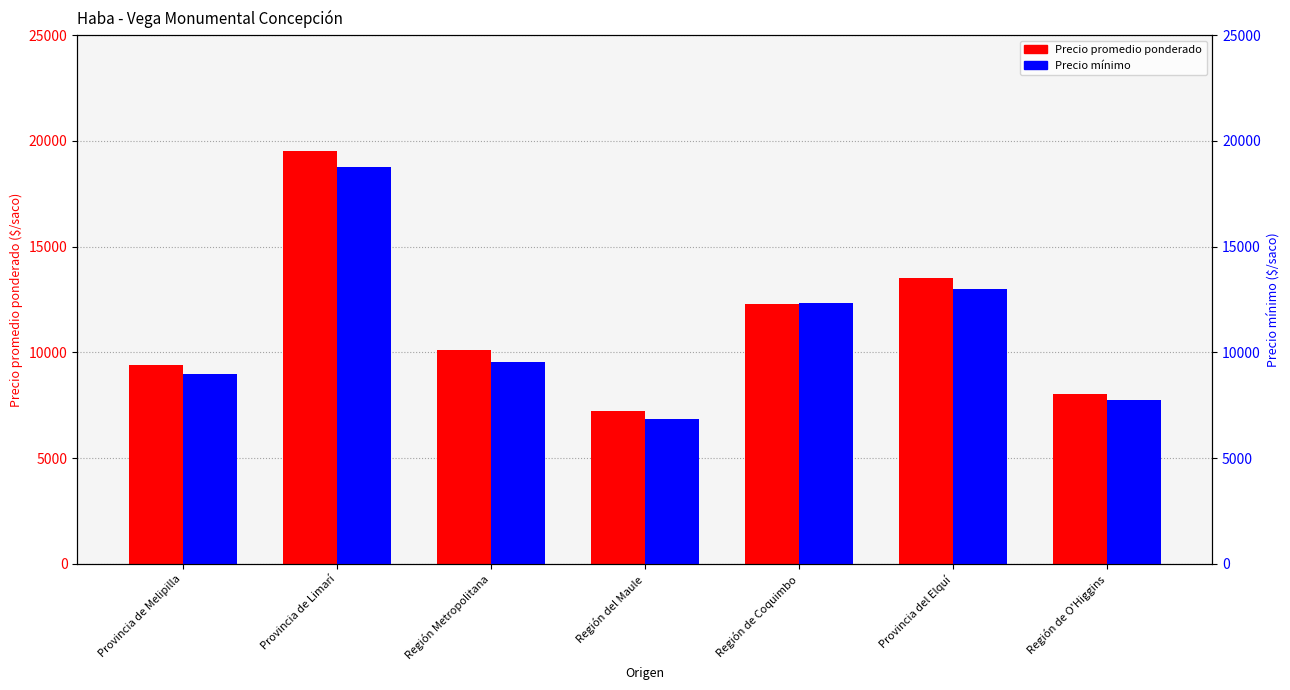

Count the number of categories in the chart.

7